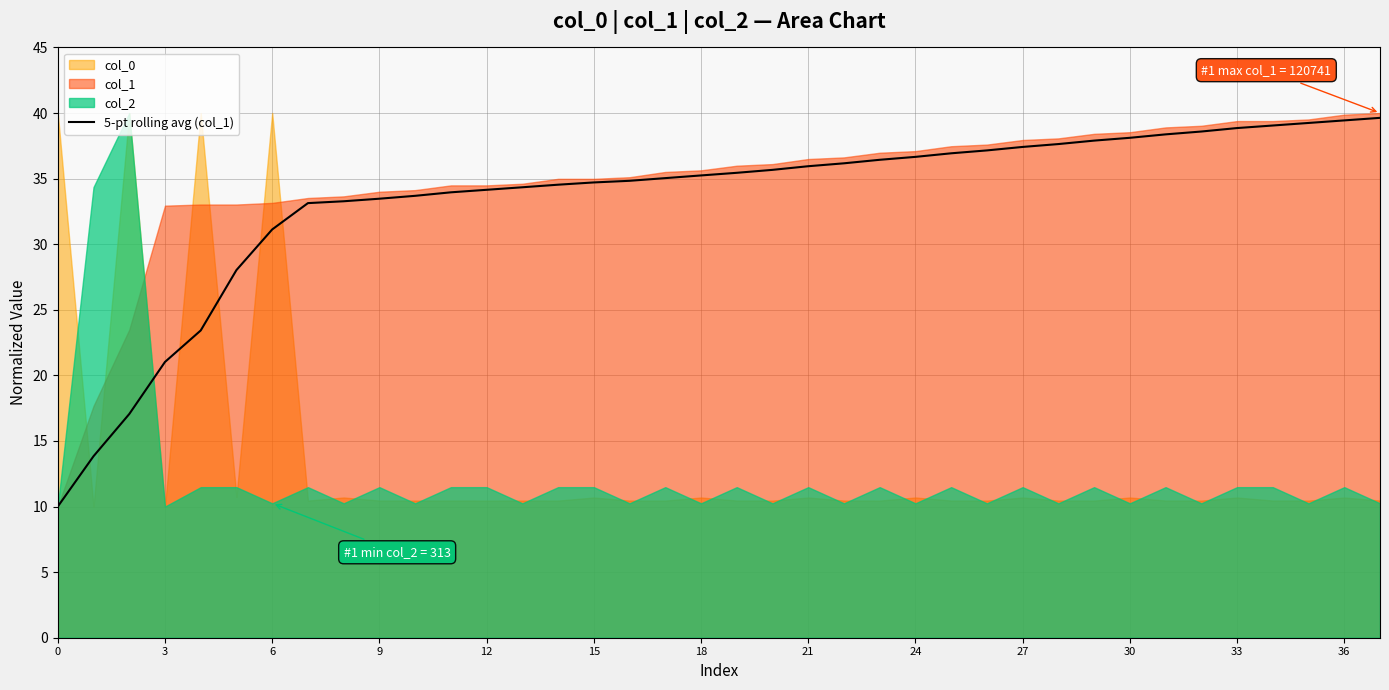

What is the label of the 31st point from the left?

30